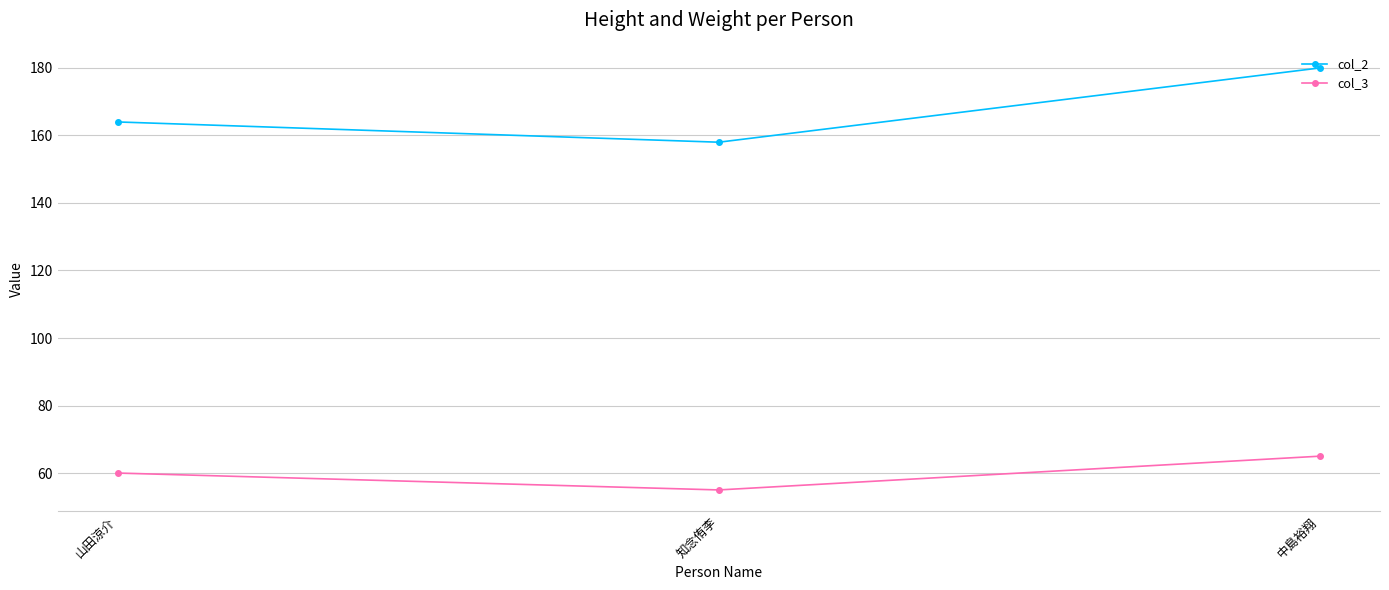

The col_2 series shows 109 at 知念侑李. True or false?

False